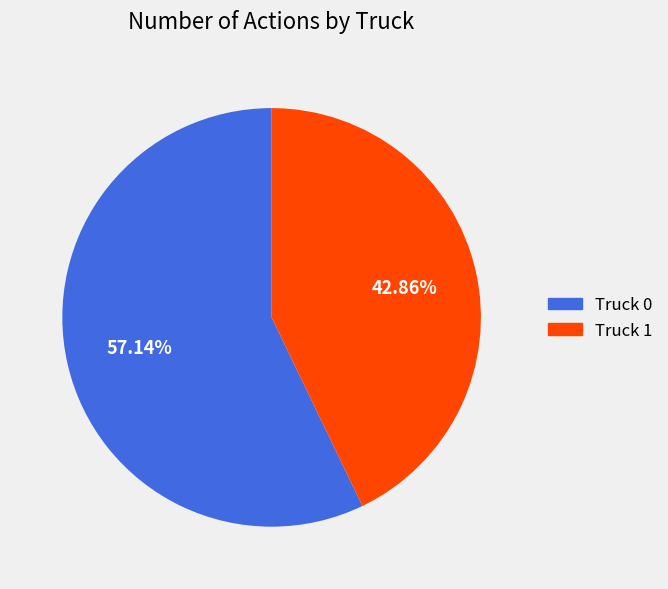

Is there any slice that represents more than half of the pie?

Yes